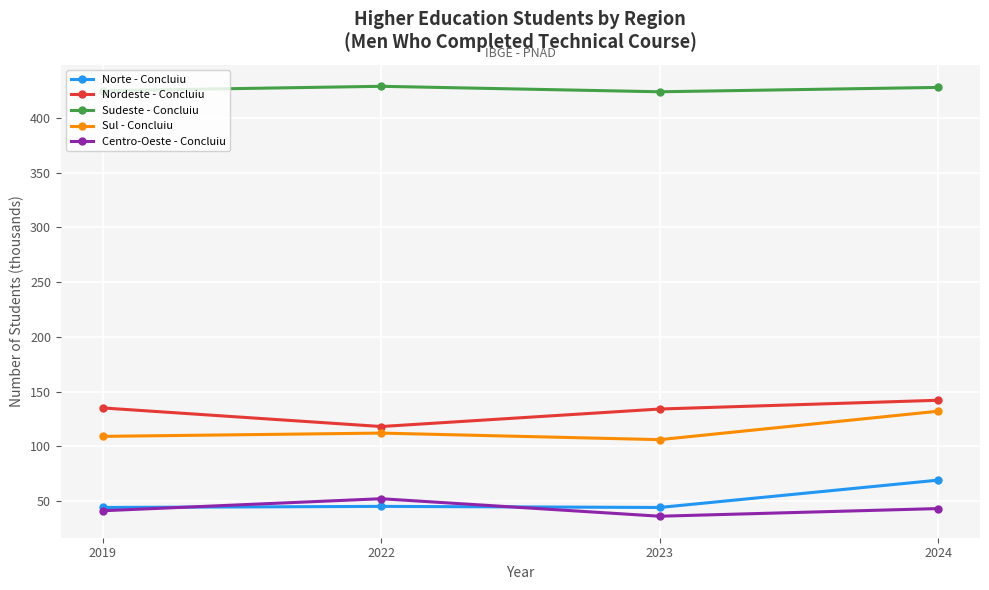

Where is the first local maximum for Norte - Concluiu?

2022